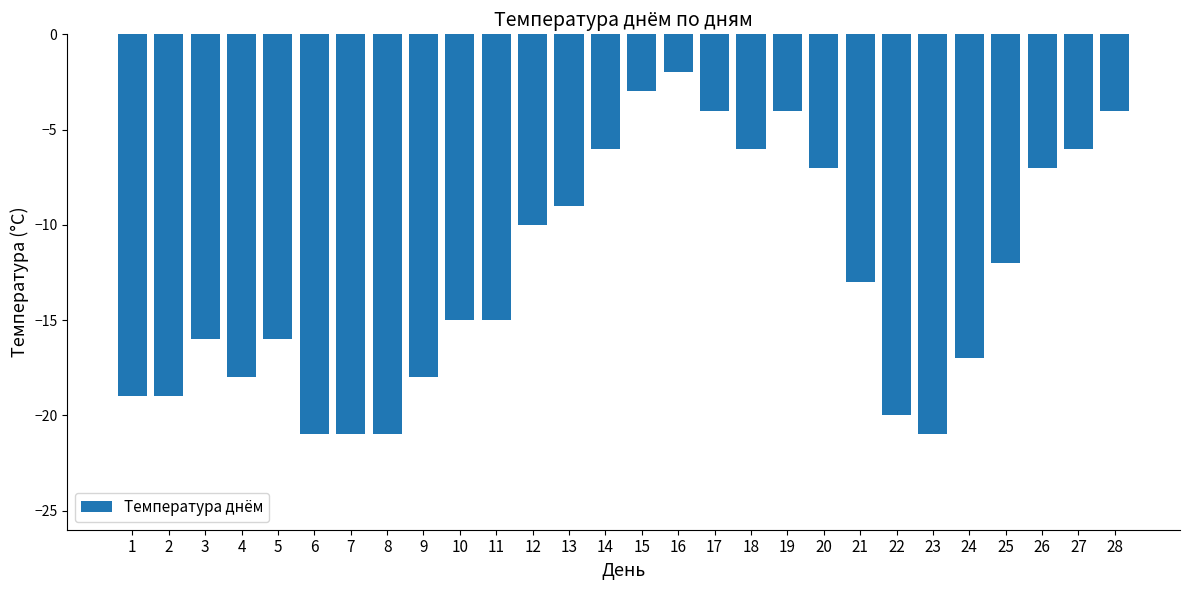

Between 21 and 18, which is larger?

18